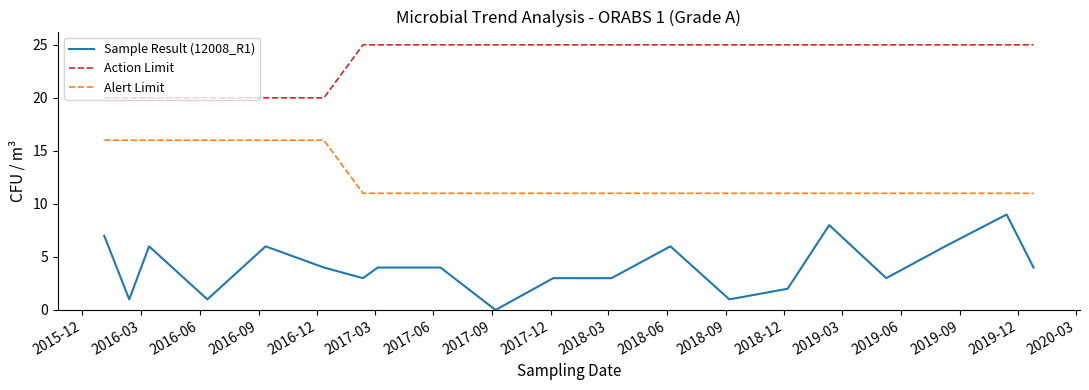

Reading right to left, extract all data points from this chart.

Sample Result (12008_R1): 4	9	6	3	8	2	1	6	3	3	0	4	4	3	4	6	1	6	1	7
Action Limit: 25	25	25	25	25	25	25	25	25	25	25	25	25	25	20	20	20	20	20	20
Alert Limit: 11	11	11	11	11	11	11	11	11	11	11	11	11	11	16	16	16	16	16	16